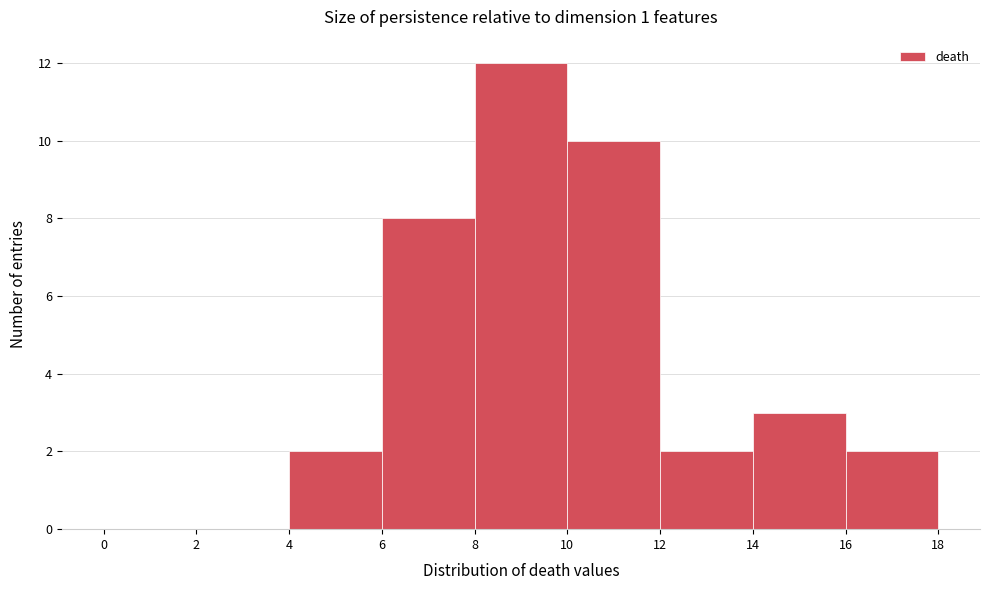

Over which range of the x-axis is the bar tallest?

8 to 10